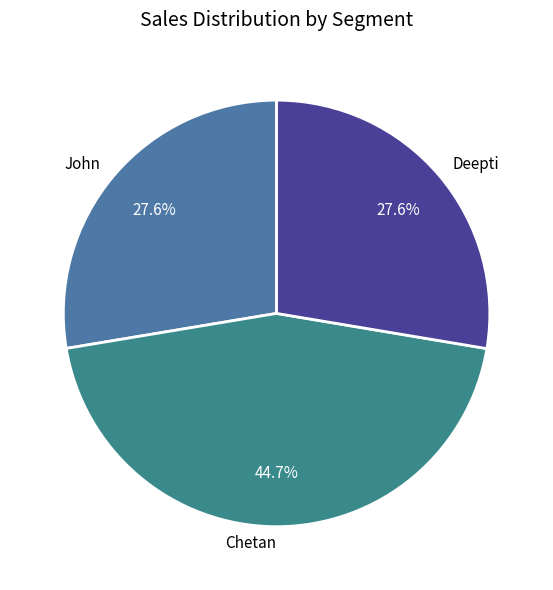

True or false: Chetan accounts for 45% of the total.

True